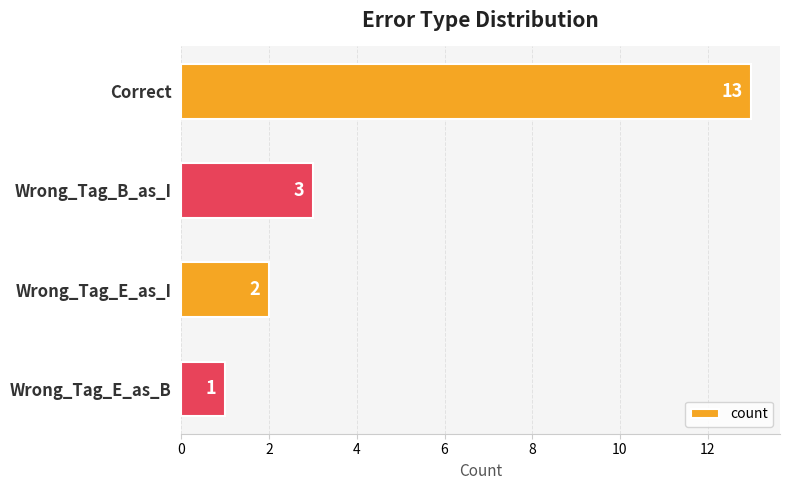

Reading top to bottom, what are all the values shown in this chart?

13	3	2	1